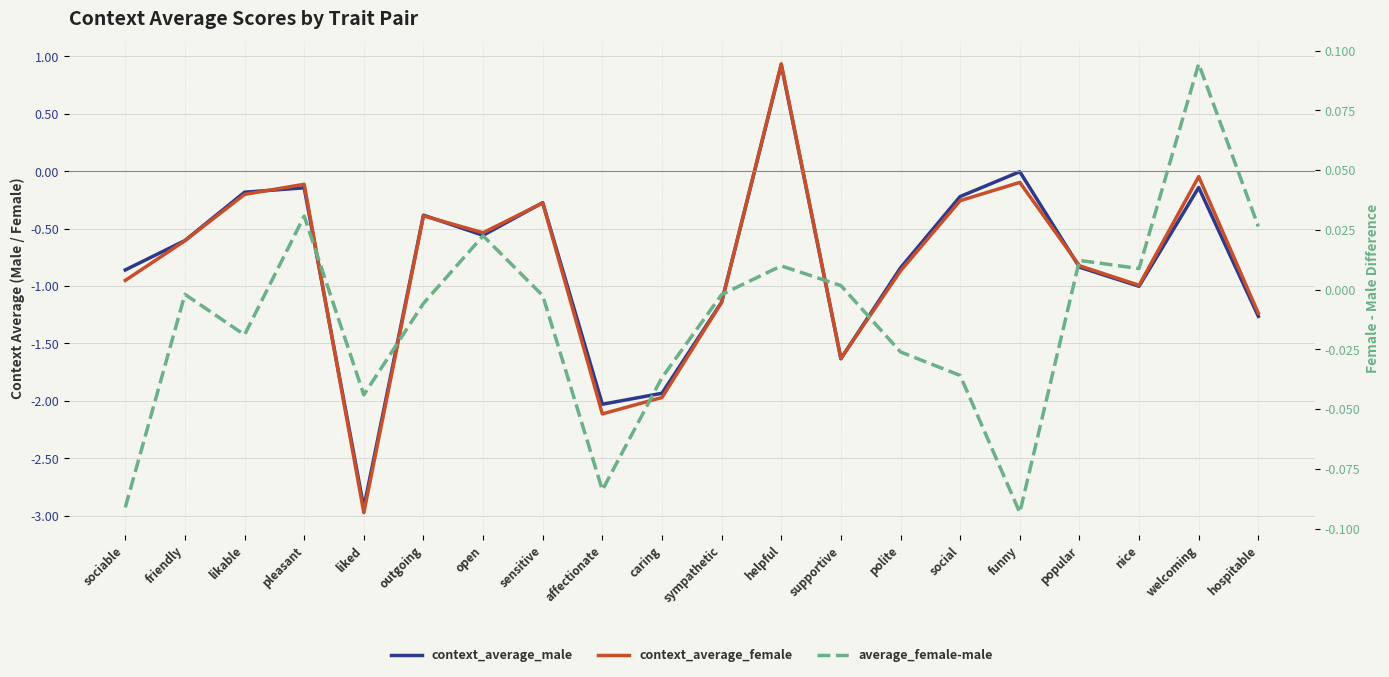

What is the spread (max minus min) of values at caring?

1.9